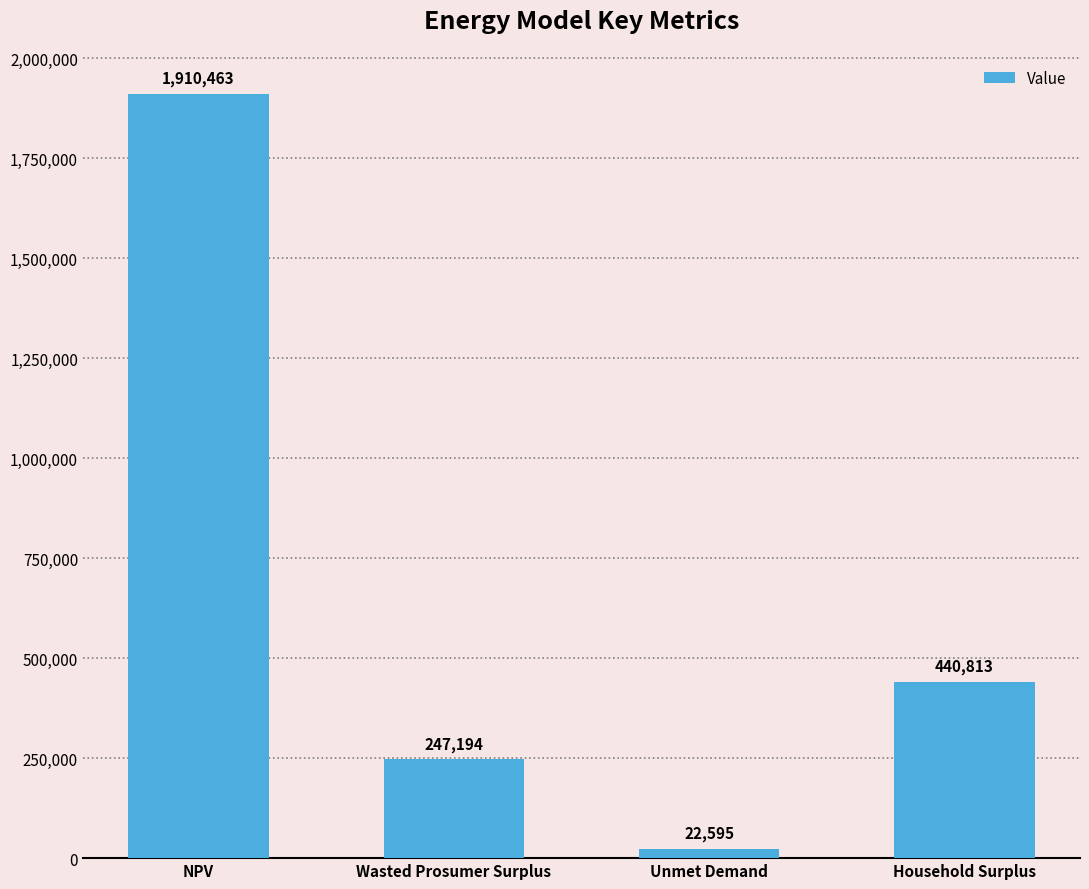

Rank the categories by value from highest to lowest.

NPV, Household Surplus, Wasted Prosumer Surplus, Unmet Demand